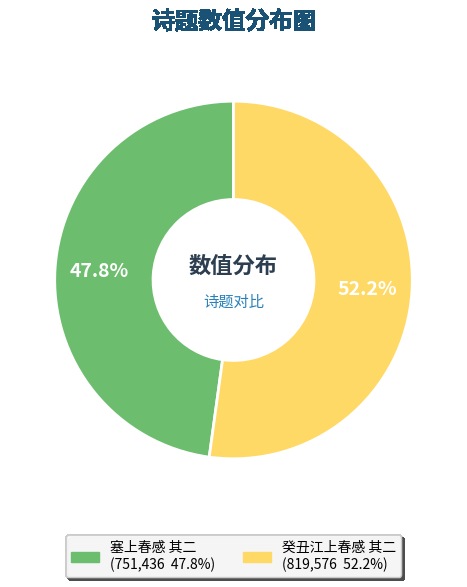

Rank the categories by value from highest to lowest.

癸丑江上春感 其二, 塞上春感 其二